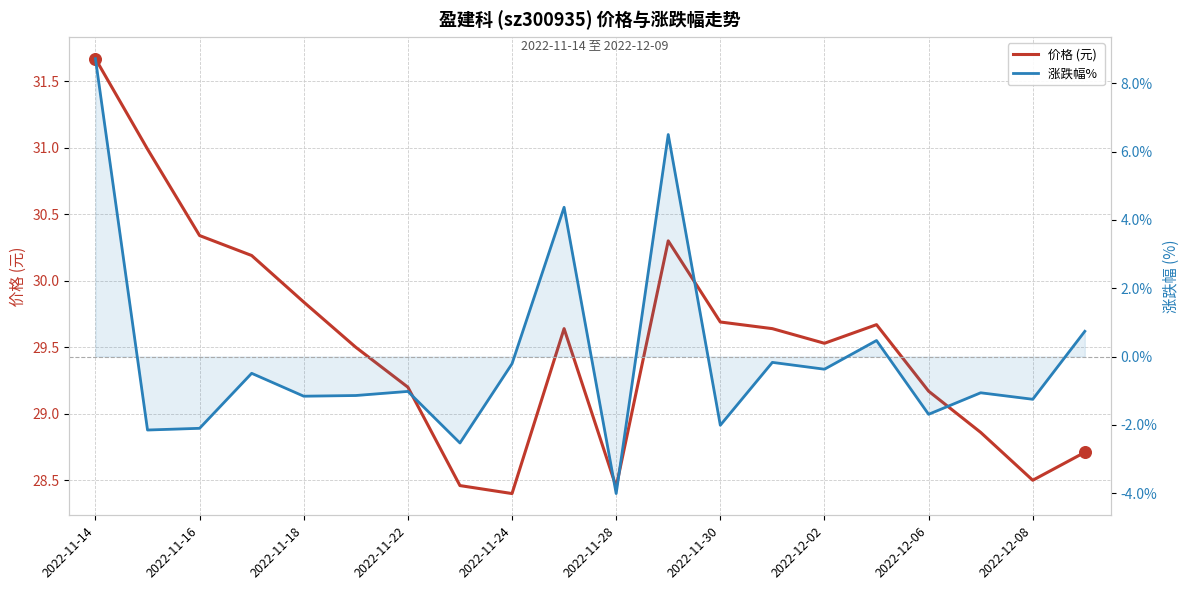

Which series reaches the maximum Y coordinate?

价格 (元)